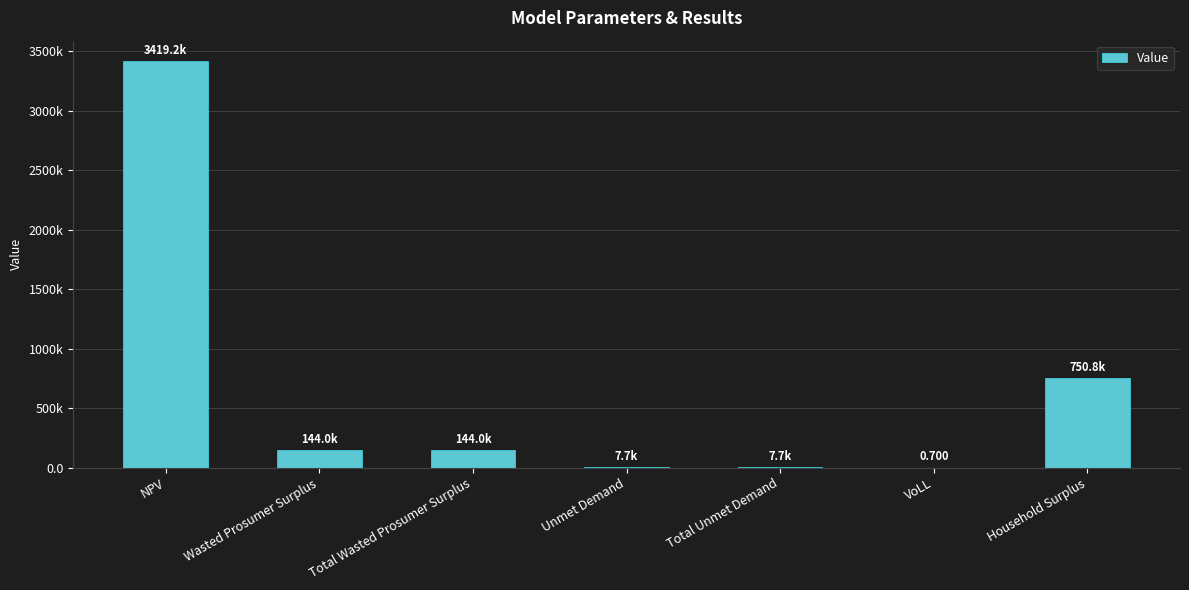

Which category has the highest value across all series?

NPV